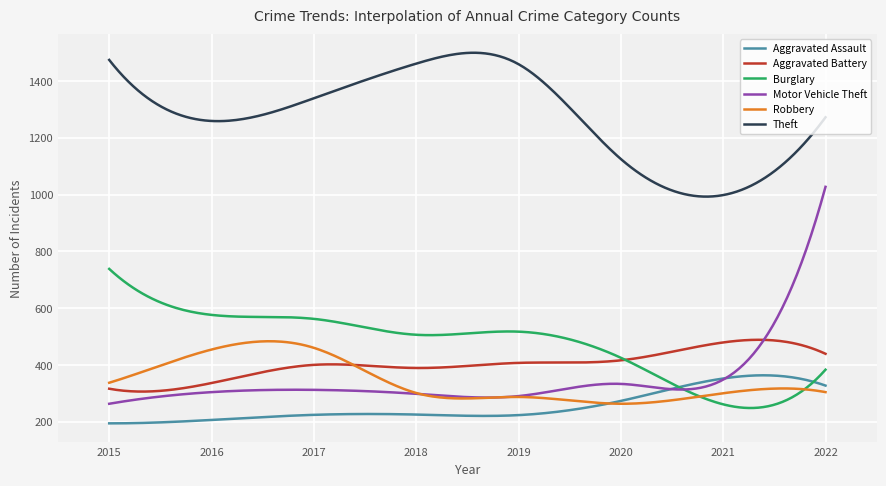

Which series has the largest total across all categories?

Theft